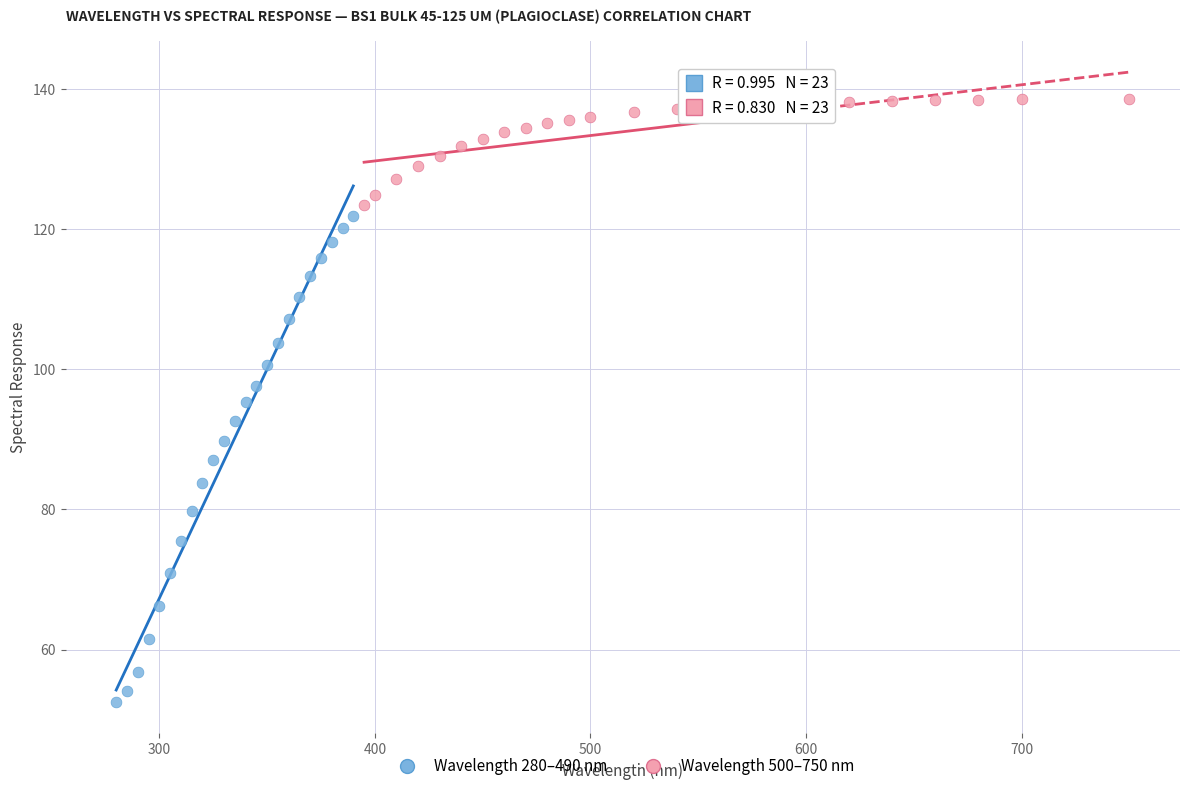

Which series has the widest spread of Y values?

Wavelength 280–490 nm